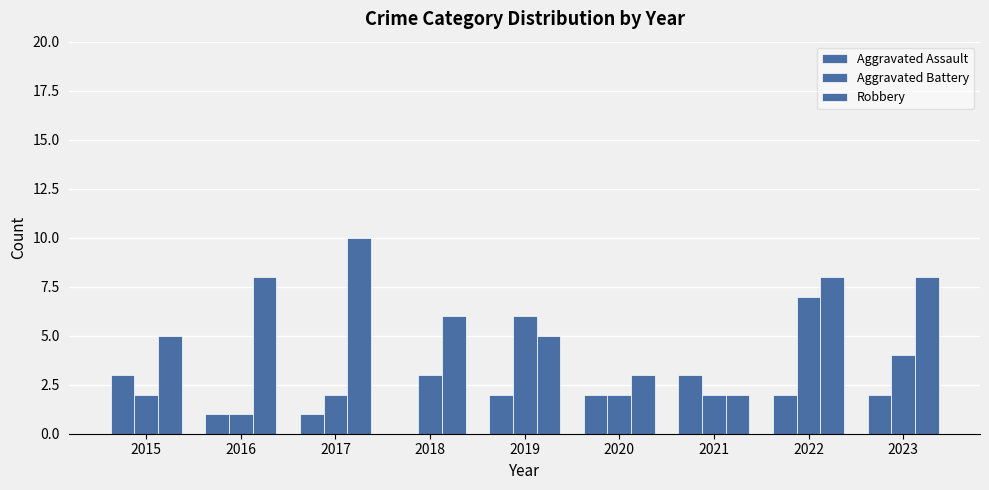

Are the bars horizontal?

No